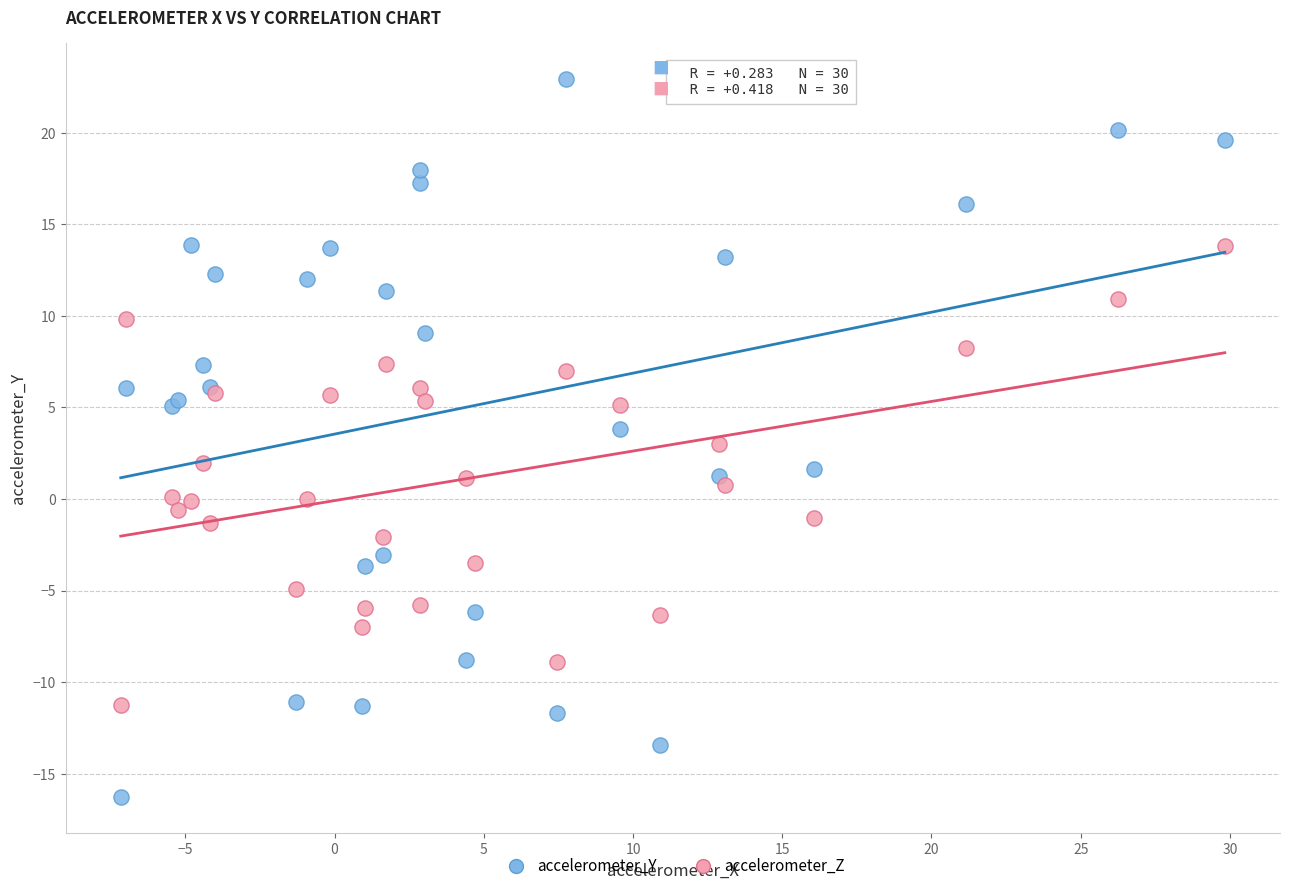

What are all the series names shown in the legend?

accelerometer_Y, accelerometer_Z